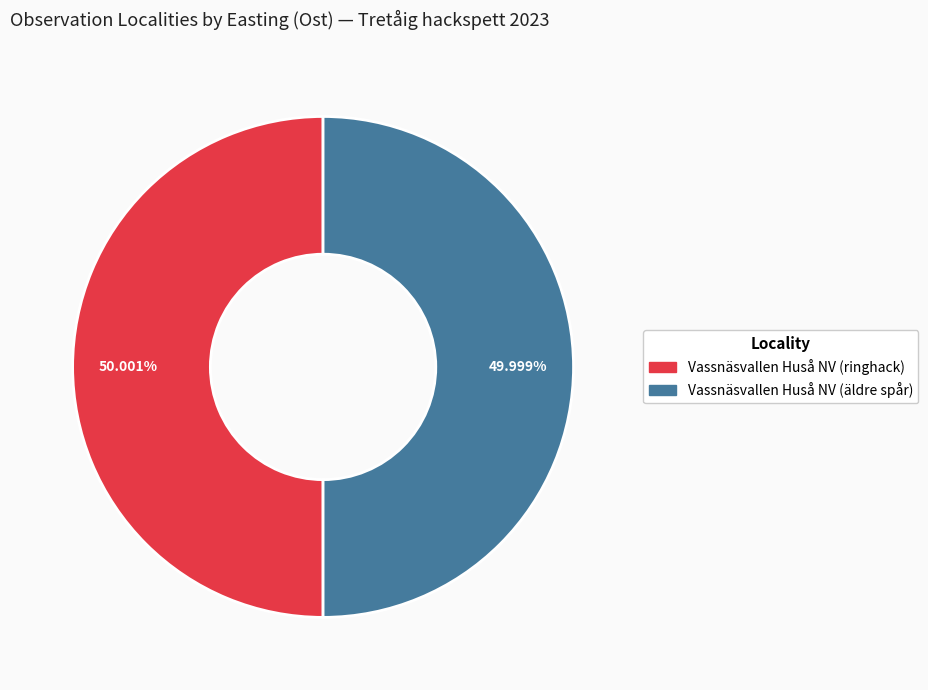

To the nearest percent, what percentage of the pie is Vassnäsvallen Huså NV (äldre spår)?

50%